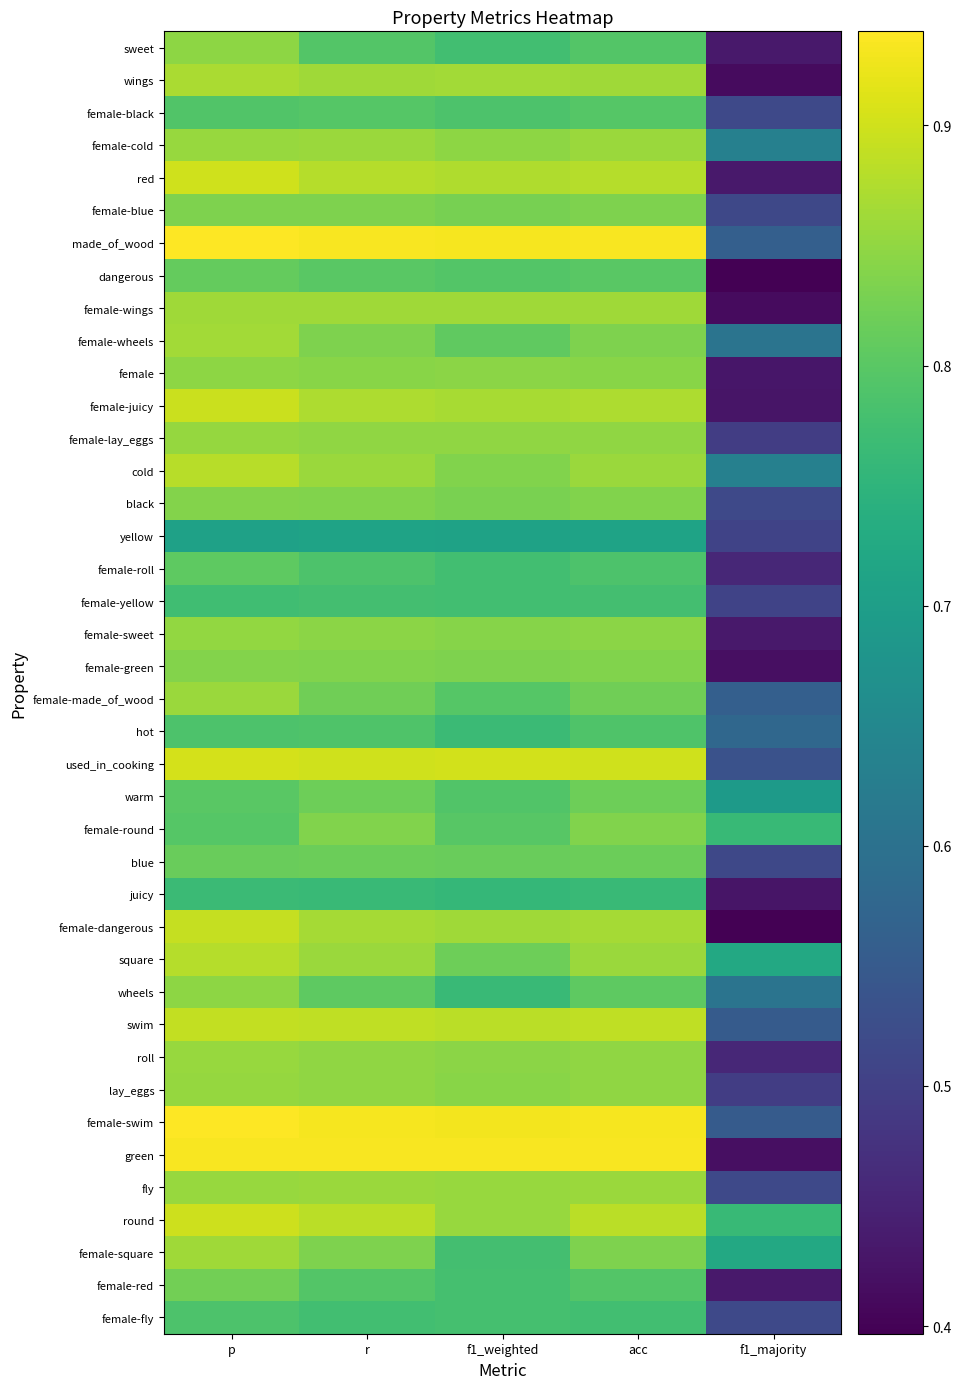

Reading left to right, list all the values displayed in this chart.

sweet: p=0.8	r=0.8	f1_weighted=0.8	acc=0.8	f1_majority=0.4
wings: p=0.9	r=0.9	f1_weighted=0.9	acc=0.9	f1_majority=0.4
female-black: p=0.8	r=0.8	f1_weighted=0.8	acc=0.8	f1_majority=0.5
female-cold: p=0.9	r=0.9	f1_weighted=0.8	acc=0.9	f1_majority=0.6
red: p=0.9	r=0.9	f1_weighted=0.9	acc=0.9	f1_majority=0.4
female-blue: p=0.8	r=0.8	f1_weighted=0.8	acc=0.8	f1_majority=0.5
made_of_wood: p=0.9	r=0.9	f1_weighted=0.9	acc=0.9	f1_majority=0.6
dangerous: p=0.8	r=0.8	f1_weighted=0.8	acc=0.8	f1_majority=0.4
female-wings: p=0.9	r=0.9	f1_weighted=0.9	acc=0.9	f1_majority=0.4
female-wheels: p=0.9	r=0.8	f1_weighted=0.8	acc=0.8	f1_majority=0.6
female: p=0.8	r=0.8	f1_weighted=0.8	acc=0.8	f1_majority=0.4
female-juicy: p=0.9	r=0.9	f1_weighted=0.9	acc=0.9	f1_majority=0.4
female-lay_eggs: p=0.9	r=0.8	f1_weighted=0.8	acc=0.8	f1_majority=0.5
cold: p=0.9	r=0.9	f1_weighted=0.8	acc=0.9	f1_majority=0.6
black: p=0.8	r=0.8	f1_weighted=0.8	acc=0.8	f1_majority=0.5
yellow: p=0.7	r=0.7	f1_weighted=0.7	acc=0.7	f1_majority=0.5
female-roll: p=0.8	r=0.8	f1_weighted=0.8	acc=0.8	f1_majority=0.5
female-yellow: p=0.8	r=0.8	f1_weighted=0.8	acc=0.8	f1_majority=0.5
female-sweet: p=0.9	r=0.8	f1_weighted=0.8	acc=0.8	f1_majority=0.4
female-green: p=0.8	r=0.8	f1_weighted=0.8	acc=0.8	f1_majority=0.4
female-made_of_wood: p=0.9	r=0.8	f1_weighted=0.8	acc=0.8	f1_majority=0.6
hot: p=0.8	r=0.8	f1_weighted=0.8	acc=0.8	f1_majority=0.6
used_in_cooking: p=0.9	r=0.9	f1_weighted=0.9	acc=0.9	f1_majority=0.5
warm: p=0.8	r=0.8	f1_weighted=0.8	acc=0.8	f1_majority=0.7
female-round: p=0.8	r=0.8	f1_weighted=0.8	acc=0.8	f1_majority=0.8
blue: p=0.8	r=0.8	f1_weighted=0.8	acc=0.8	f1_majority=0.5
juicy: p=0.8	r=0.8	f1_weighted=0.8	acc=0.8	f1_majority=0.4
female-dangerous: p=0.9	r=0.9	f1_weighted=0.9	acc=0.9	f1_majority=0.4
square: p=0.9	r=0.9	f1_weighted=0.8	acc=0.9	f1_majority=0.7
wheels: p=0.8	r=0.8	f1_weighted=0.8	acc=0.8	f1_majority=0.6
swim: p=0.9	r=0.9	f1_weighted=0.9	acc=0.9	f1_majority=0.6
roll: p=0.9	r=0.8	f1_weighted=0.8	acc=0.8	f1_majority=0.5
lay_eggs: p=0.9	r=0.8	f1_weighted=0.8	acc=0.8	f1_majority=0.5
female-swim: p=0.9	r=0.9	f1_weighted=0.9	acc=0.9	f1_majority=0.6
green: p=0.9	r=0.9	f1_weighted=0.9	acc=0.9	f1_majority=0.4
fly: p=0.9	r=0.9	f1_weighted=0.9	acc=0.9	f1_majority=0.5
round: p=0.9	r=0.9	f1_weighted=0.9	acc=0.9	f1_majority=0.8
female-square: p=0.9	r=0.8	f1_weighted=0.8	acc=0.8	f1_majority=0.7
female-red: p=0.8	r=0.8	f1_weighted=0.8	acc=0.8	f1_majority=0.4
female-fly: p=0.8	r=0.8	f1_weighted=0.8	acc=0.8	f1_majority=0.5